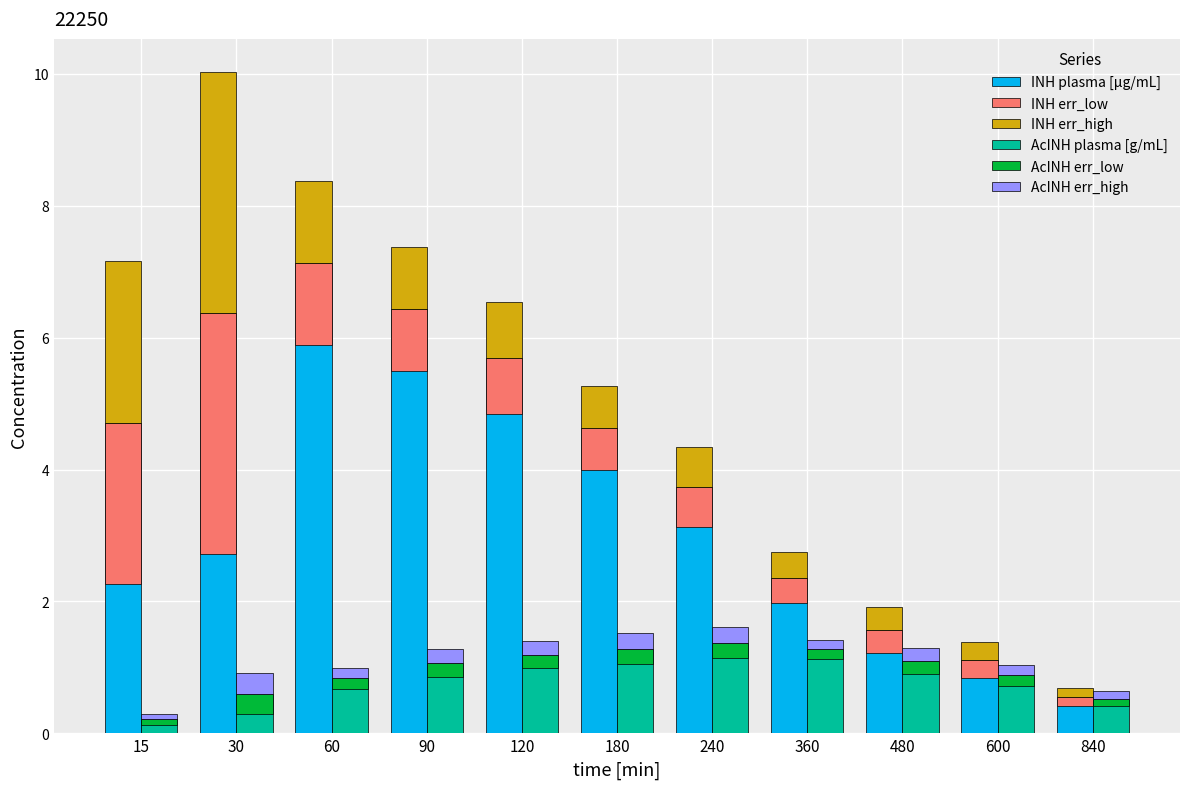

Reading left to right, transcribe all the data shown in this chart.

INH plasma [µg/mL]: 4.7	6.4	7.1	6.4	5.7	4.6	3.7	2.4	1.6	1.1	0.5
INH err_low: 2.5	3.7	1.2	0.9	0.9	0.6	0.6	0.4	0.3	0.3	0.1
INH err_high: 2.5	3.7	1.2	0.9	0.9	0.6	0.6	0.4	0.3	0.3	0.1
AcINH plasma [g/mL]: 0.2	0.6	0.8	1.1	1.2	1.3	1.4	1.3	1.1	0.9	0.5
AcINH err_low: 0.1	0.3	0.2	0.2	0.2	0.2	0.2	0.1	0.2	0.2	0.1
AcINH err_high: 0.1	0.3	0.2	0.2	0.2	0.2	0.2	0.1	0.2	0.2	0.1